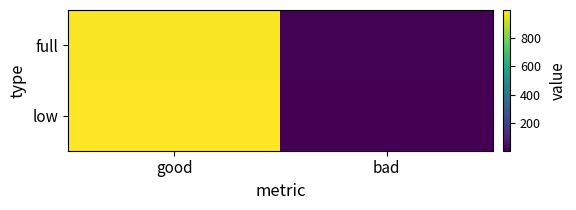

Which series has the widest spread of values?

low